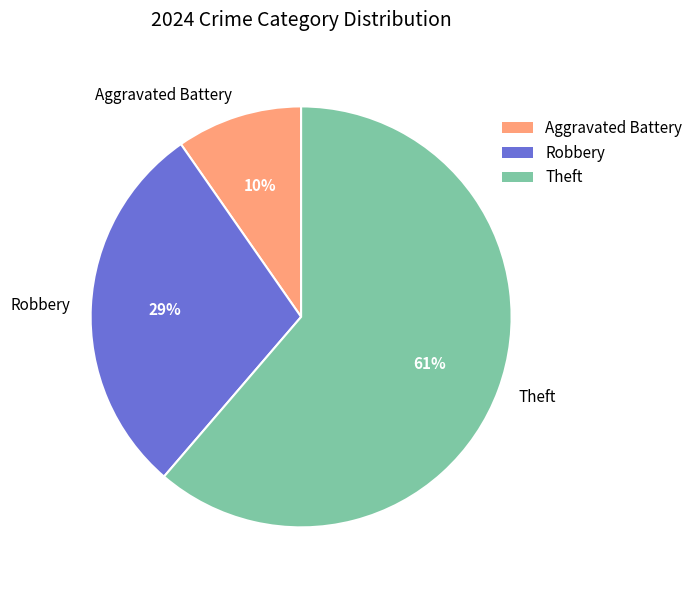

The Robbery slice represents 29% of the pie. True or false?

True